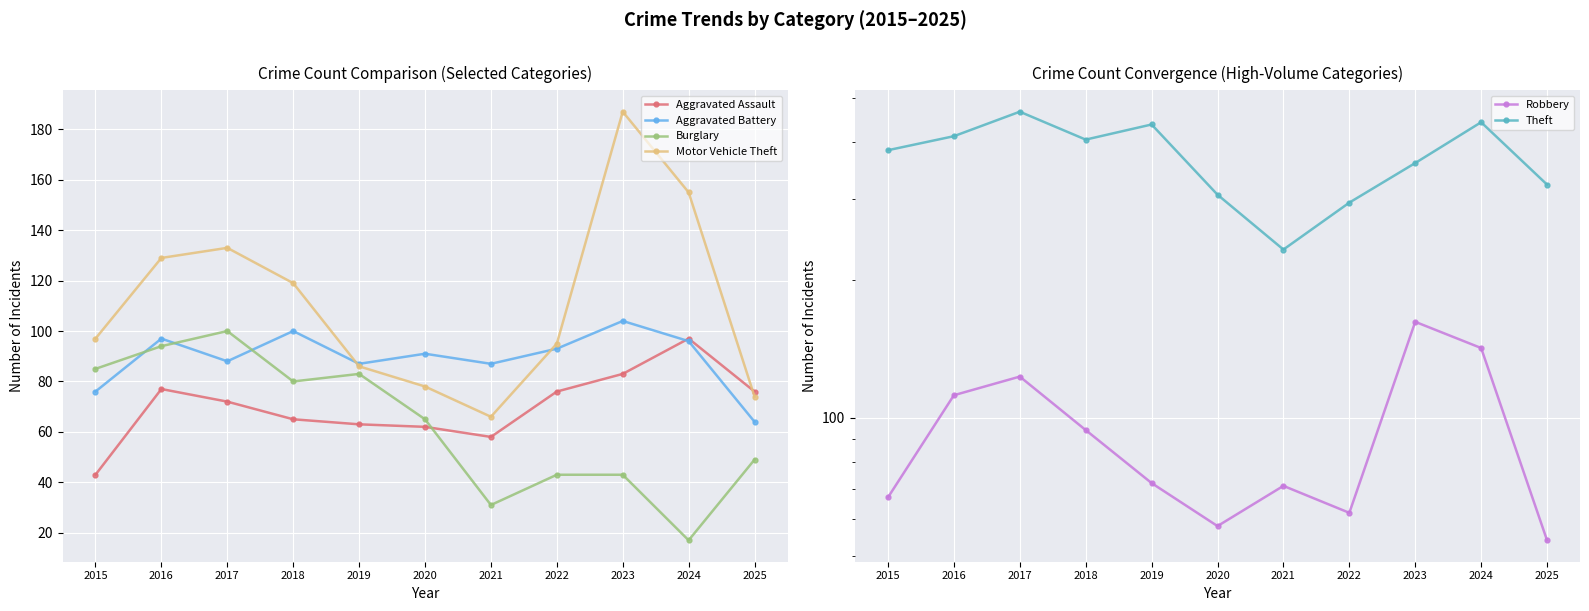

True or false: Burglary and Aggravated Battery intersect in this chart.

True